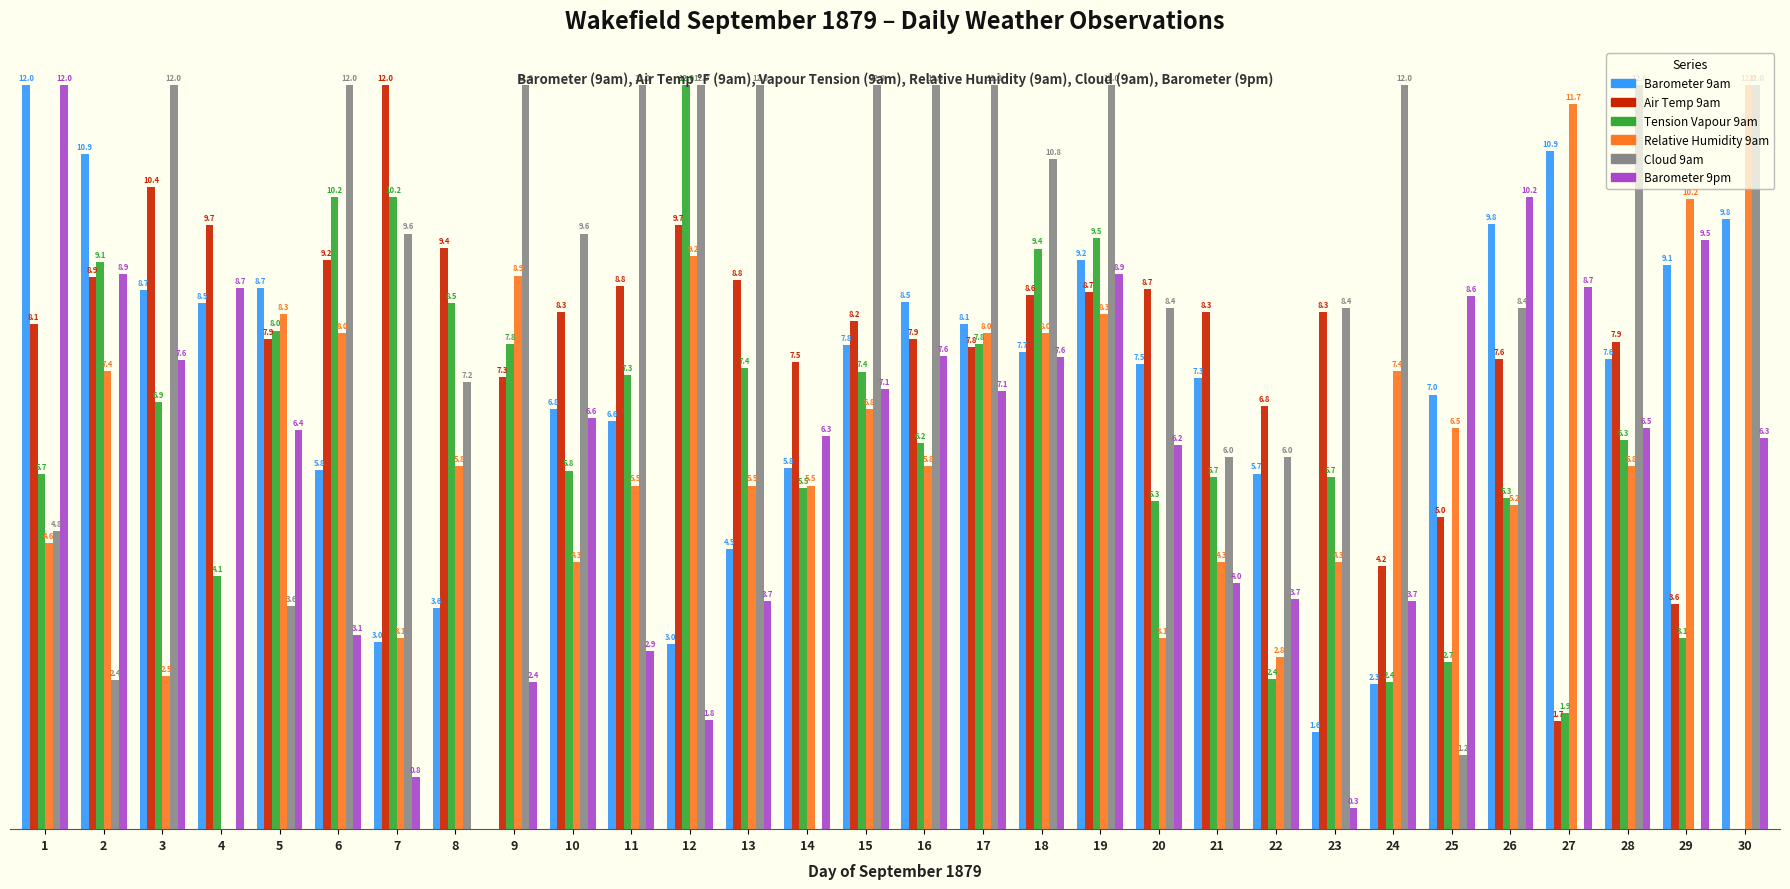

Does the chart contain stacked bars?

No